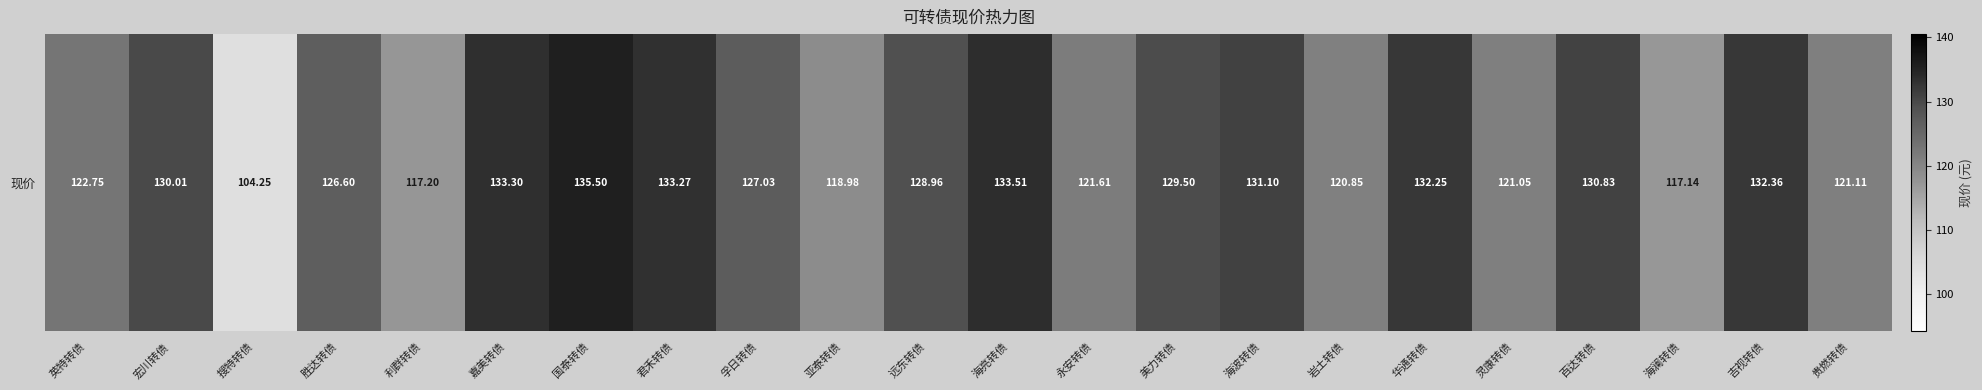

The value at 海亮转债 is 187.0. True or false?

False